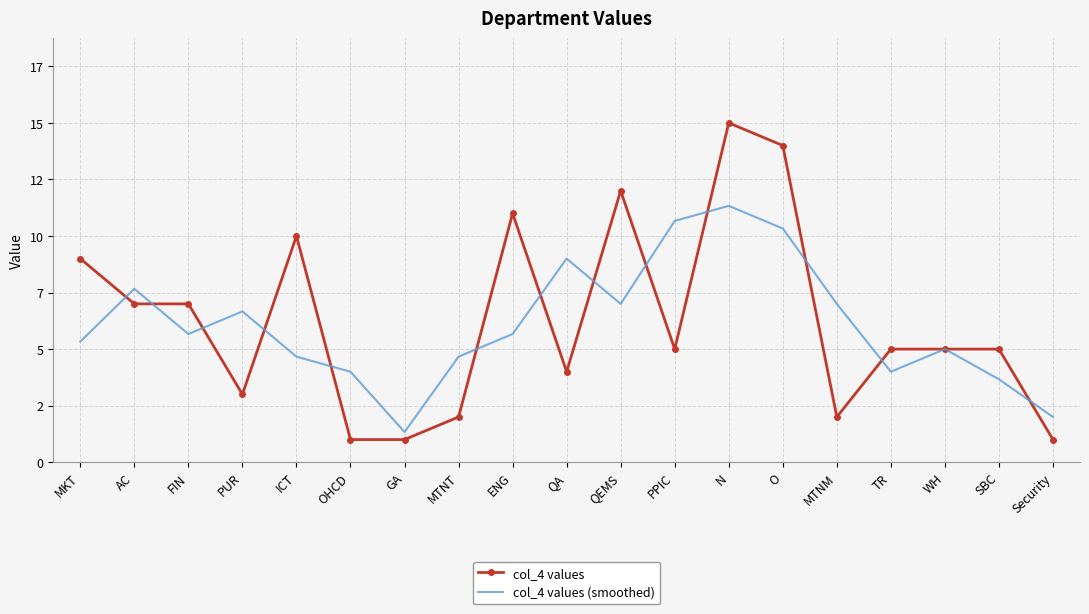

After their last crossing, which series has the higher values: col_4 values (smoothed) or col_4 values?

col_4 values (smoothed)